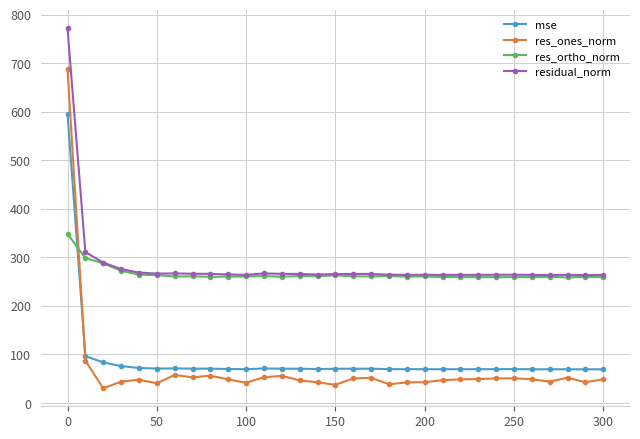

Does the chart have visible grid lines?

Yes